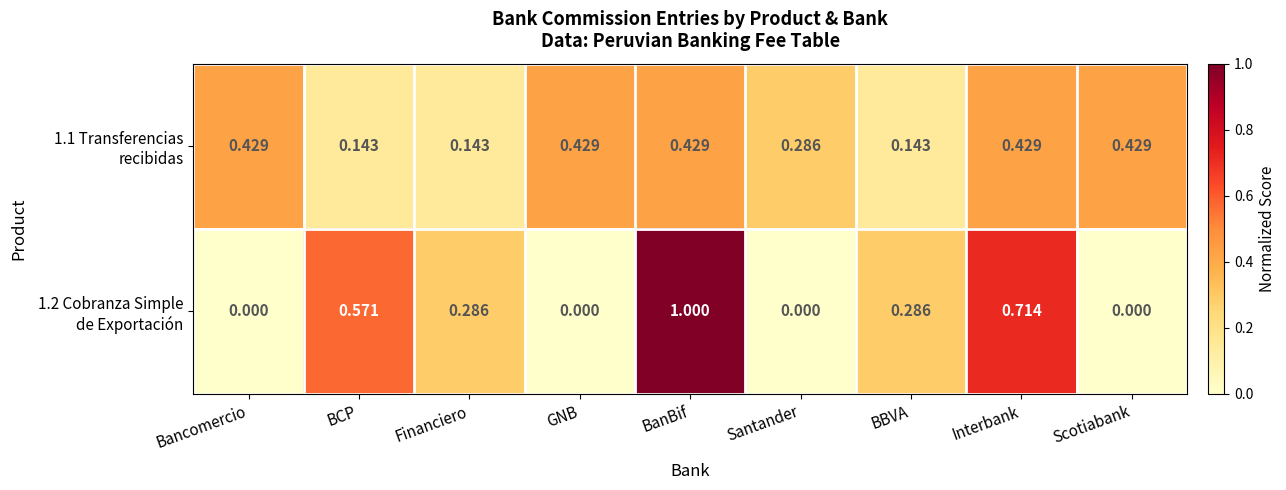

At which category is the sum across all series the highest?

BanBif